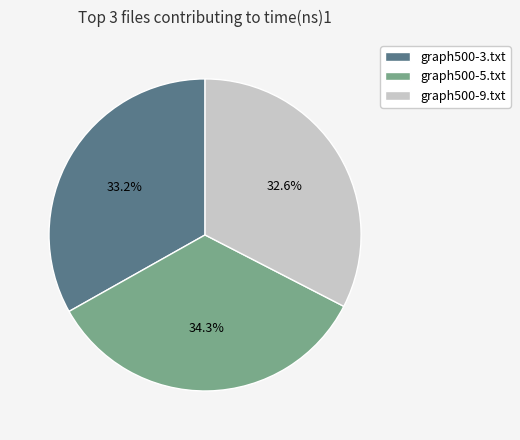

How much of the chart is everything except graph500-3.txt?

66.8%